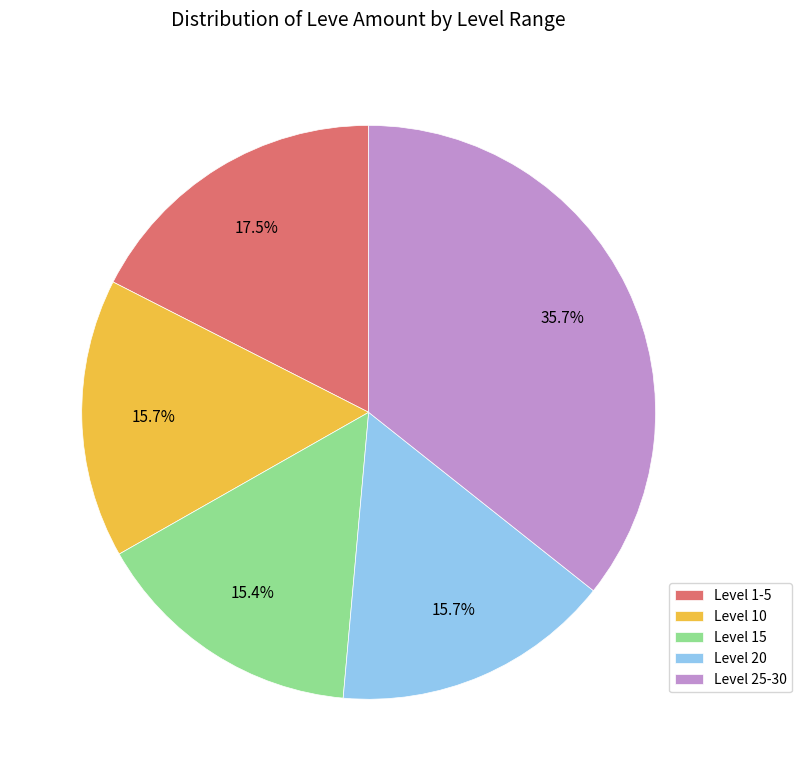

How many slices are in this pie chart?

5